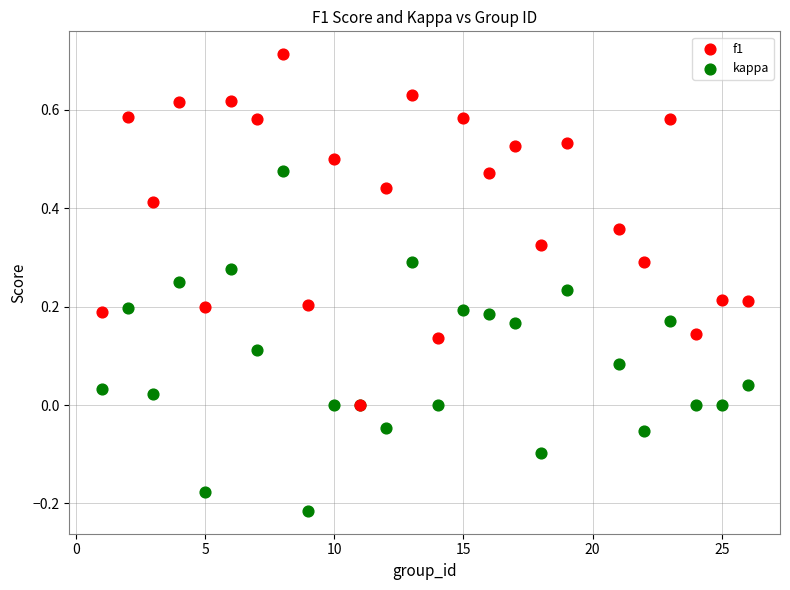

What are all the series names shown in the legend?

f1, kappa